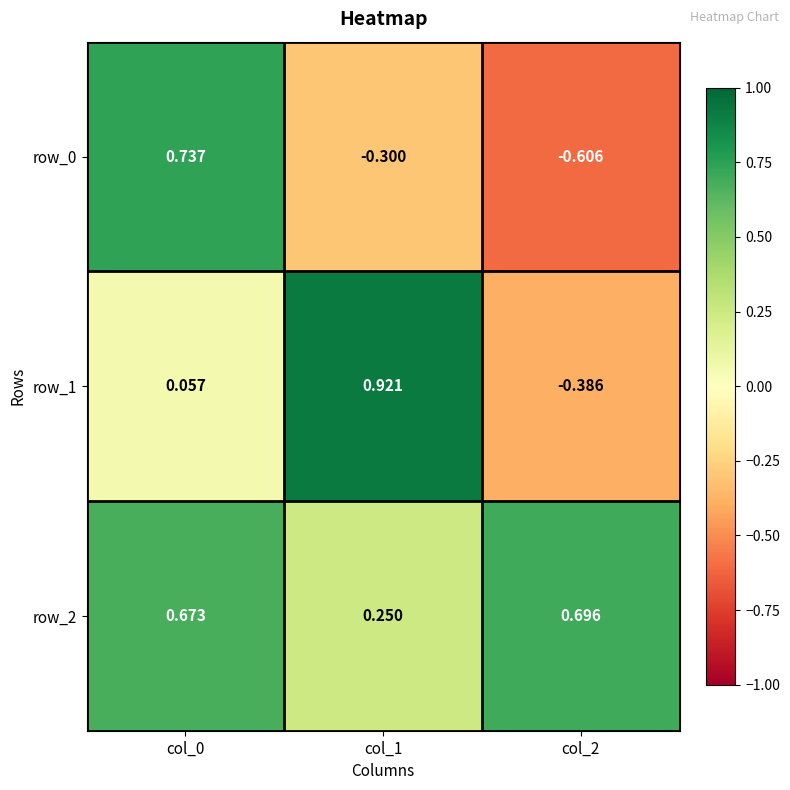

At which label does row_2 reach its peak?

col_2